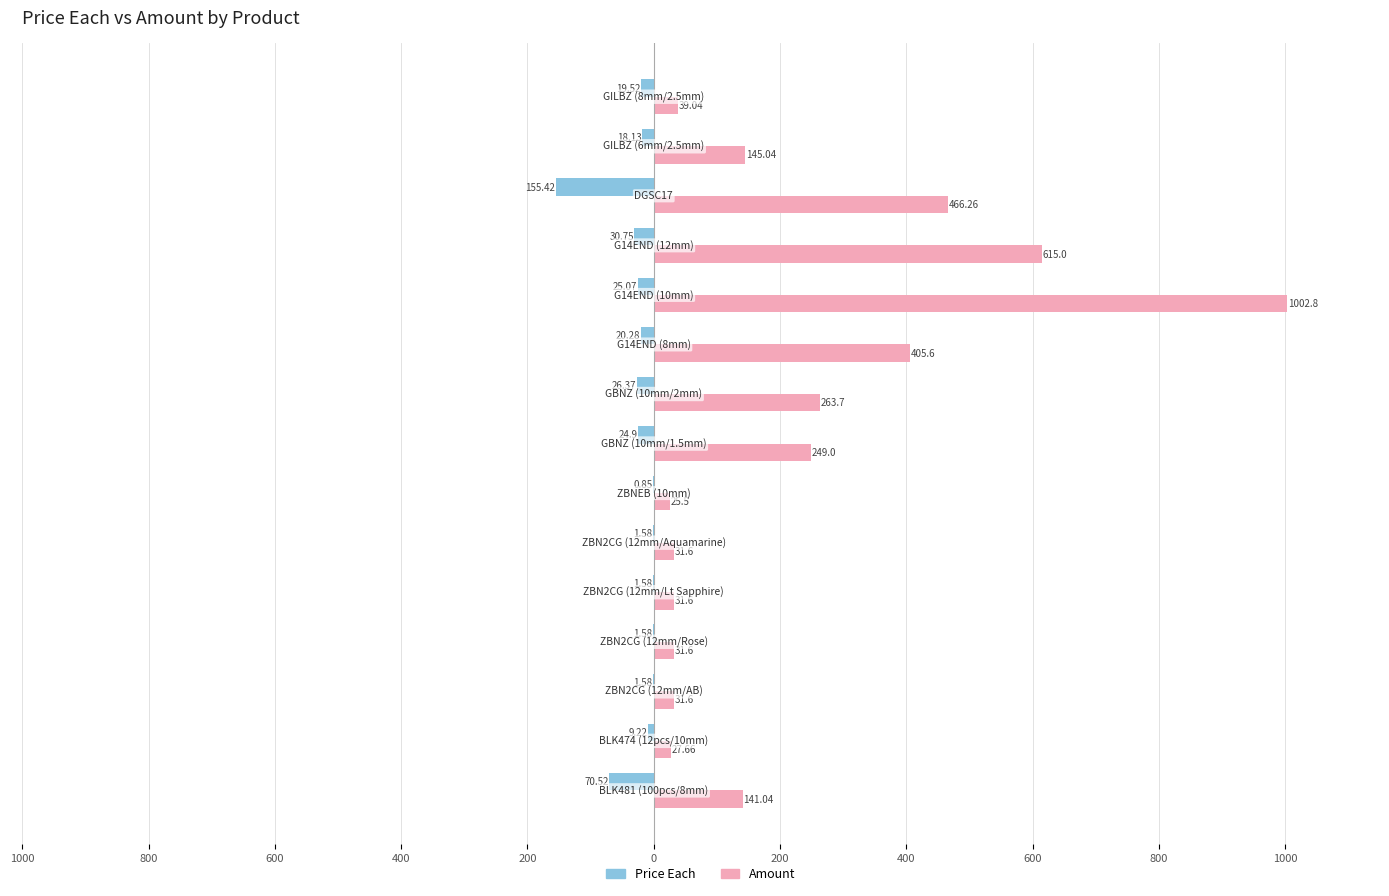

What is the sum of all Price Each values?

-407.3